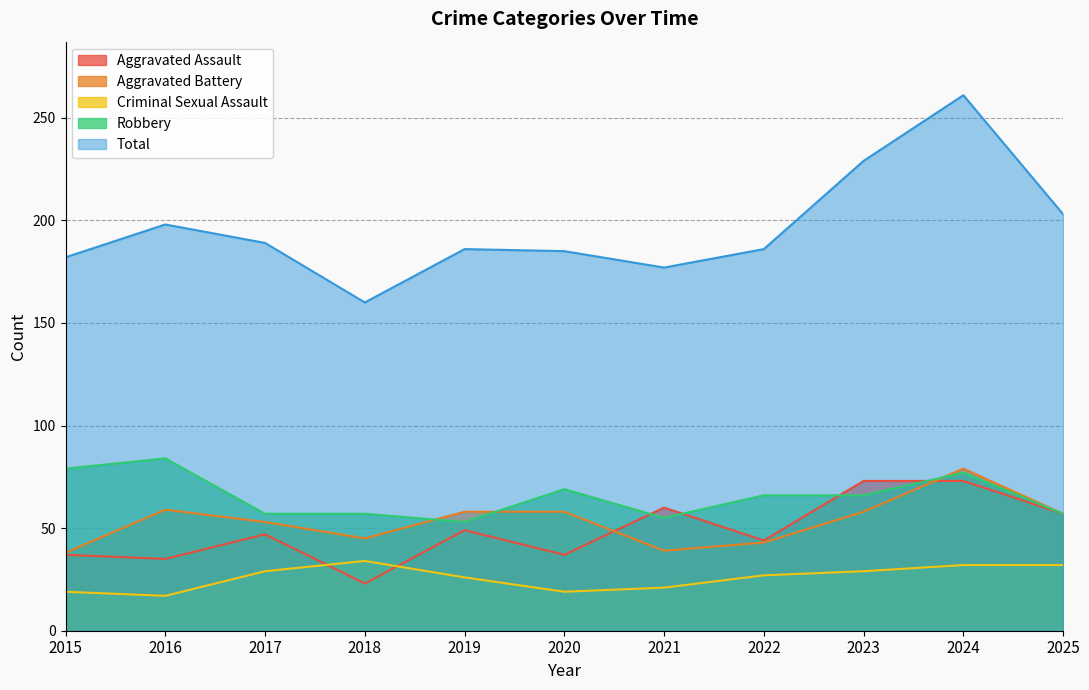

What is the difference between the Aggravated Assault values at 2015 and 2021?

23